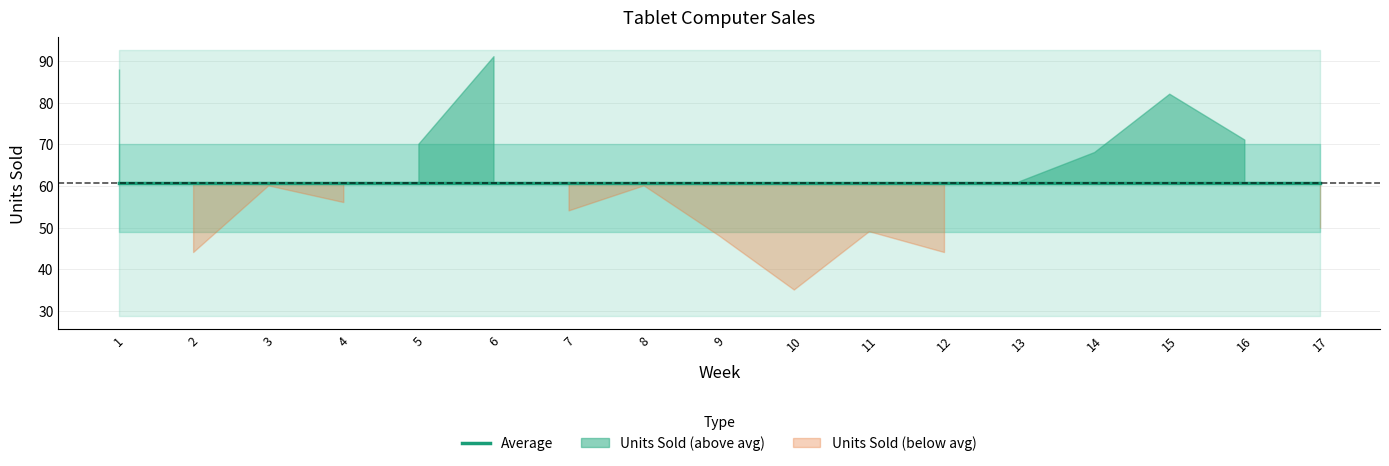

List the labels in order of value, largest first.

6, 1, 15, 16, 5, 14, 13, 3, 8, 4, 7, 17, 11, 9, 2, 12, 10